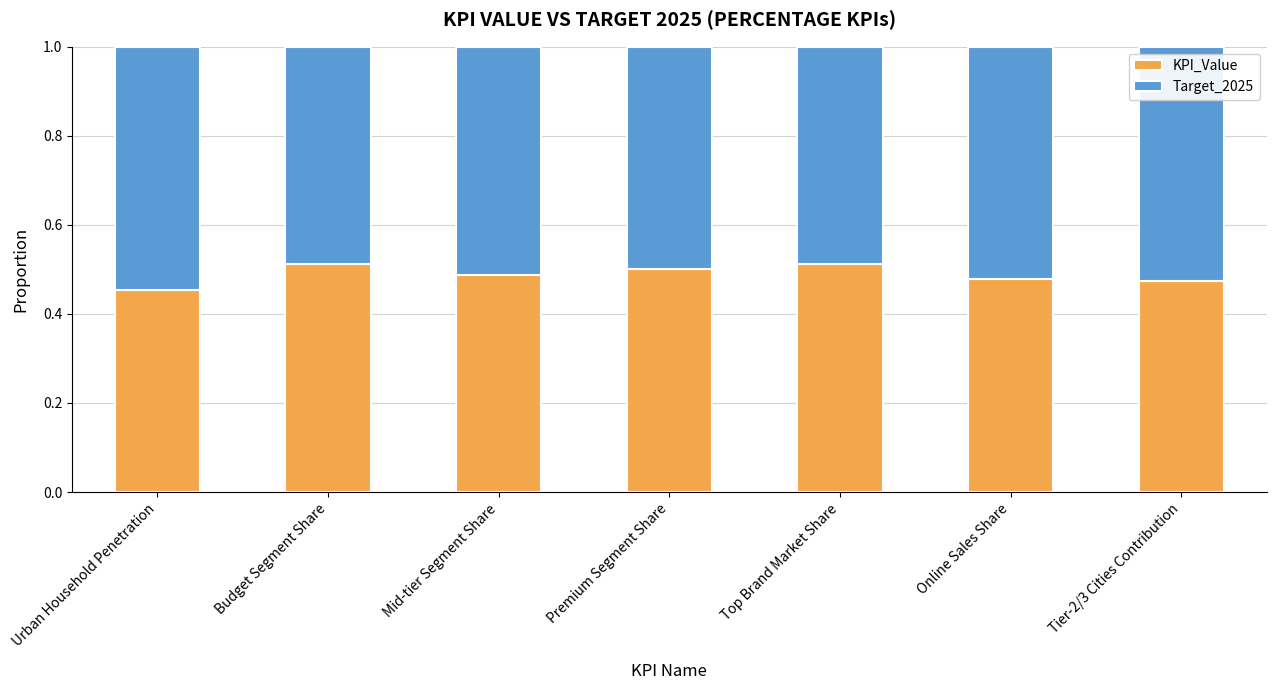

What is the total value across all series at Budget Segment Share?

1.0